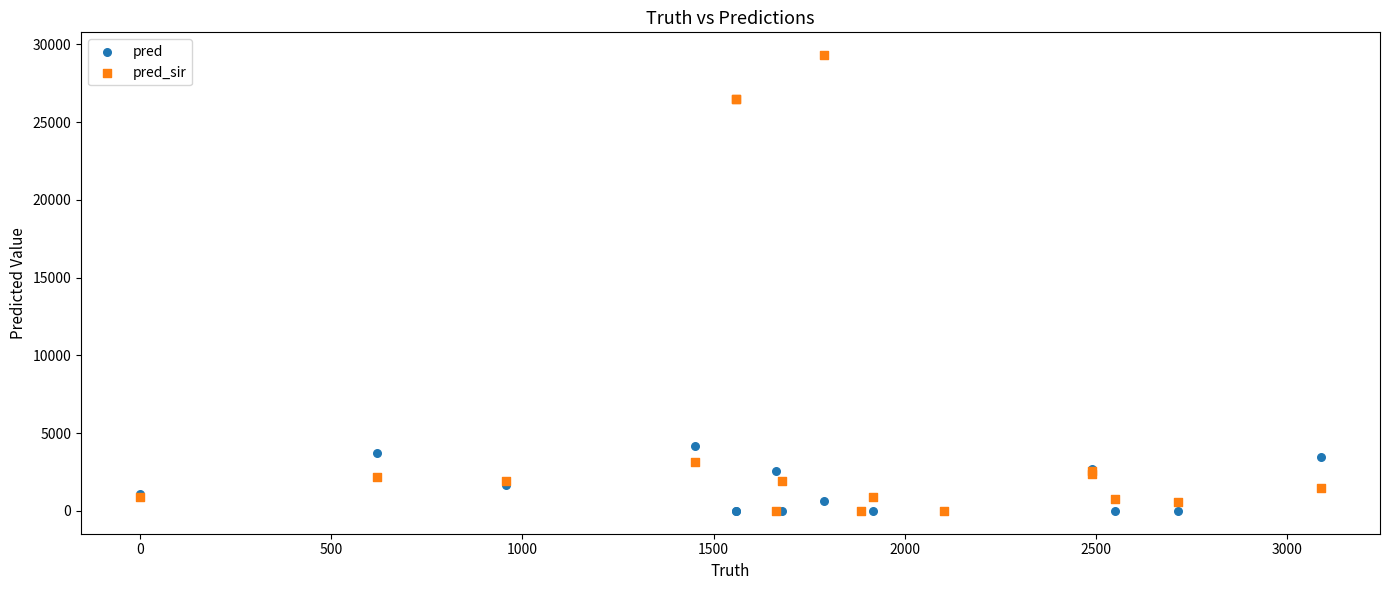

Which series has the largest Y range (max minus min)?

pred_sir